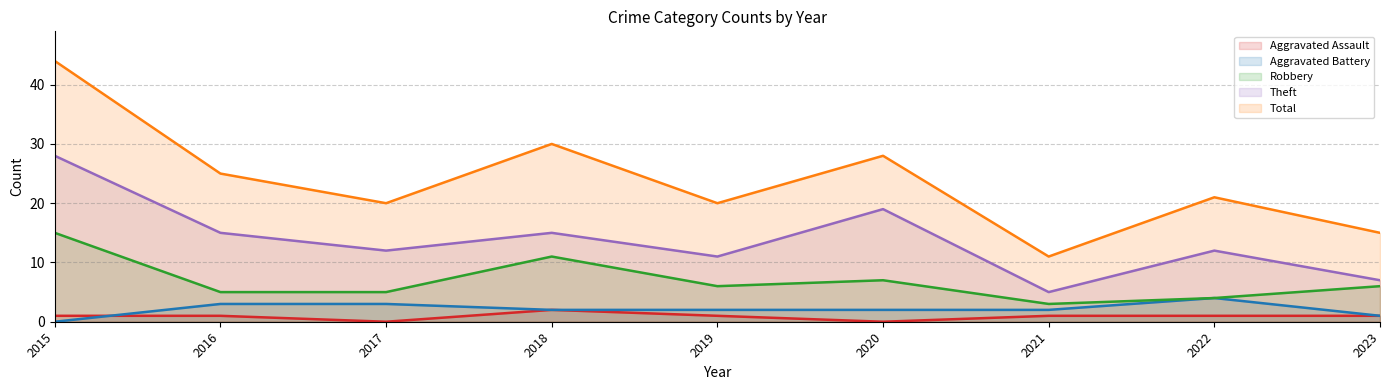

The Total series shows 20 at 2017. True or false?

True